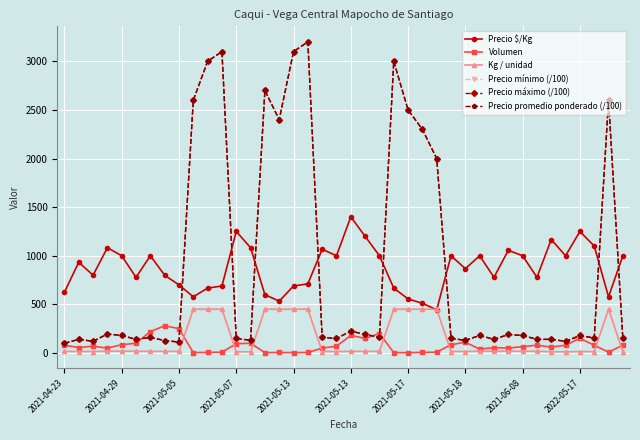

At how many categories does at least one series exceed 1949?

12